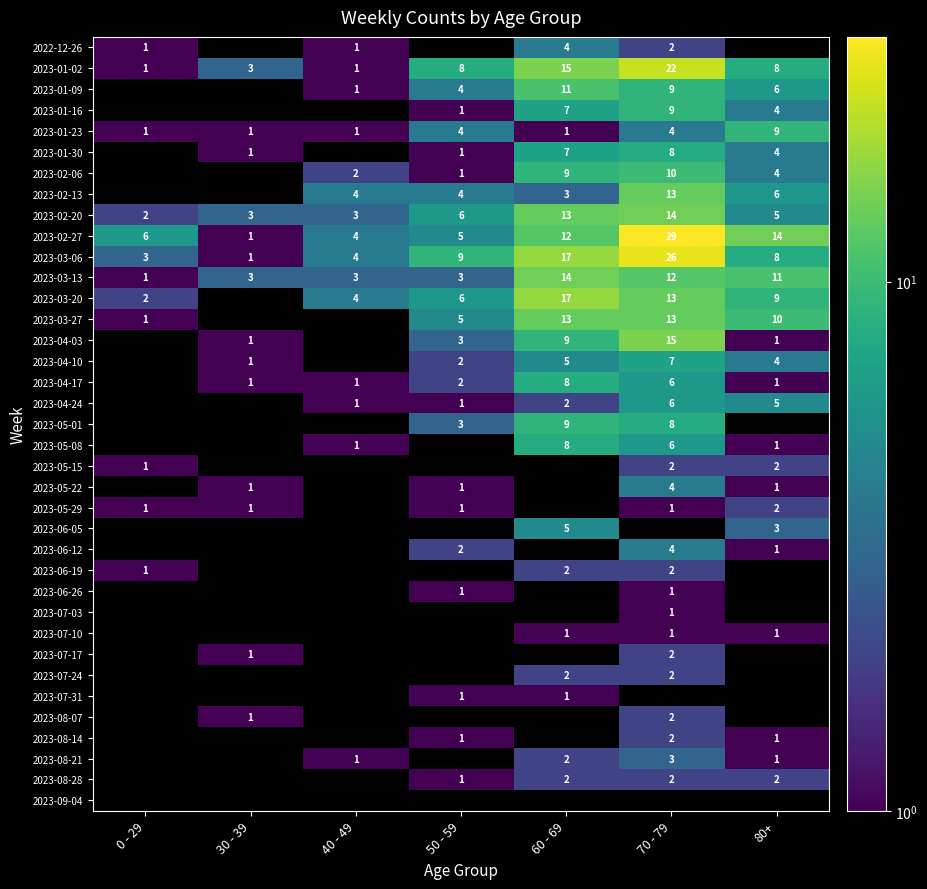

The value of 2023-06-12 at 70 - 79 is 1.6. True or false?

False